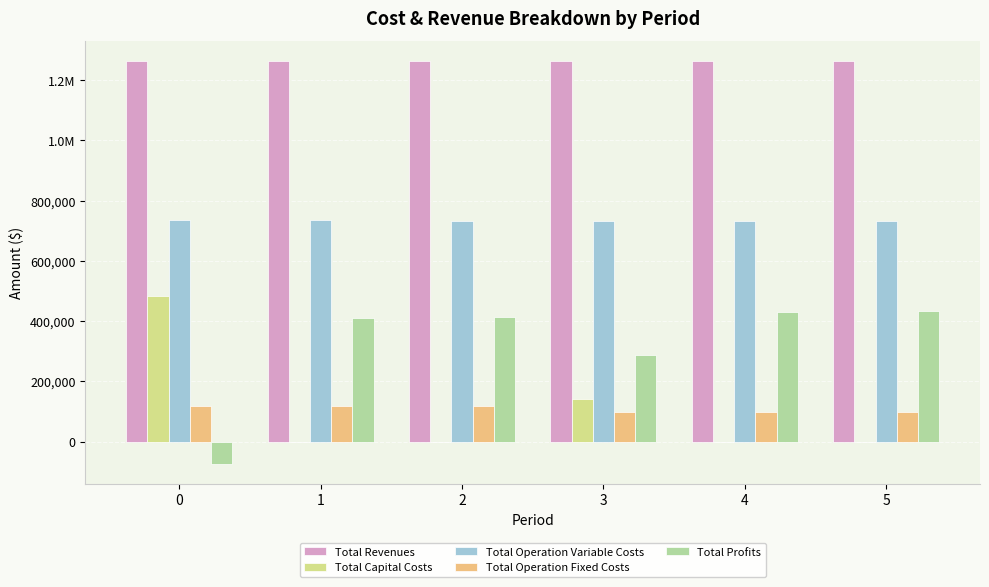

Are the bars grouped side by side (vs. stacked)?

Yes